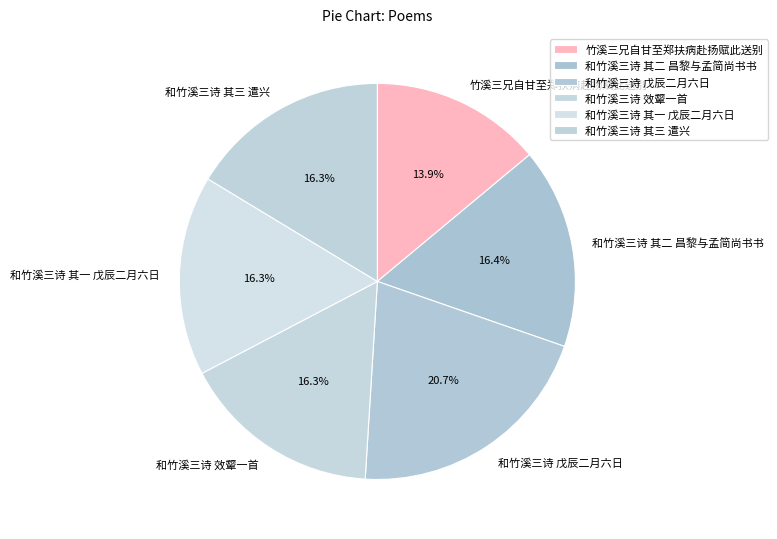

Which category has the biggest portion of the pie?

和竹溪三诗 戊辰二月六日